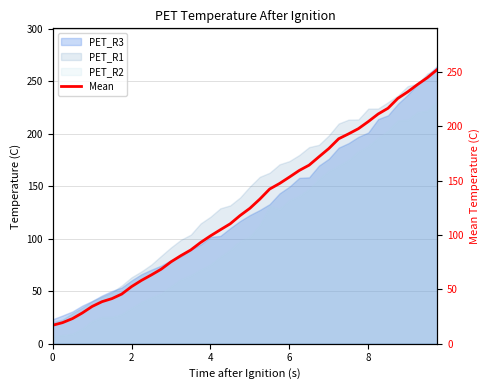

What is the difference between the maximum and minimum values?

235.5